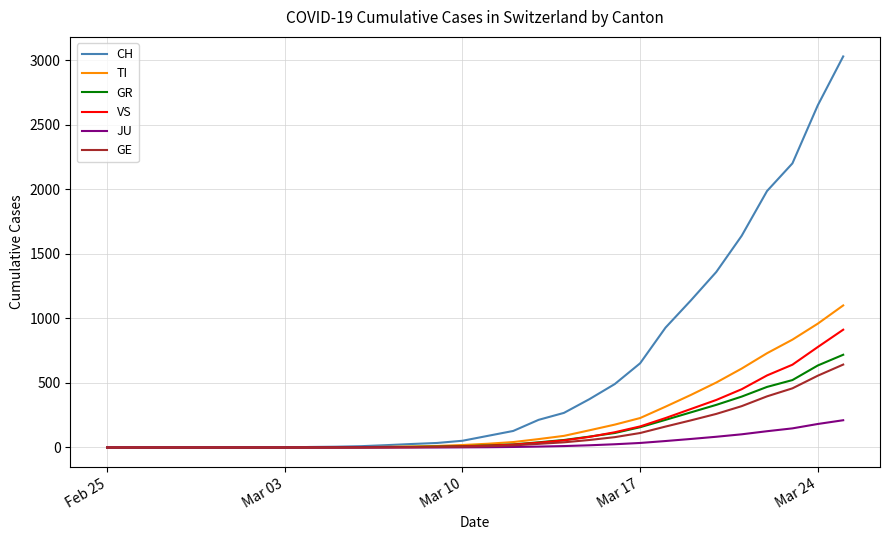

Which series has the largest range (max minus min)?

CH